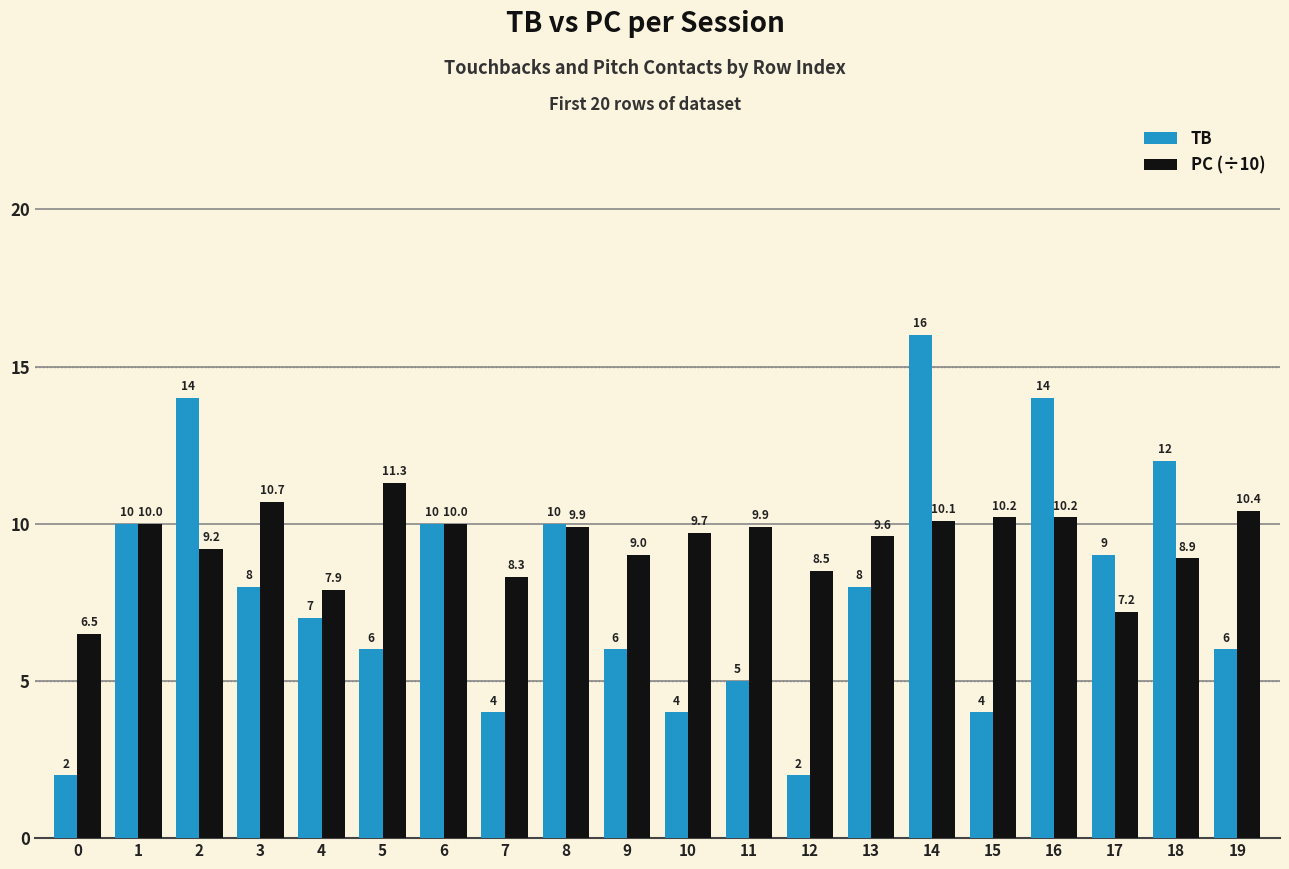

How many series are shown in this chart?

2